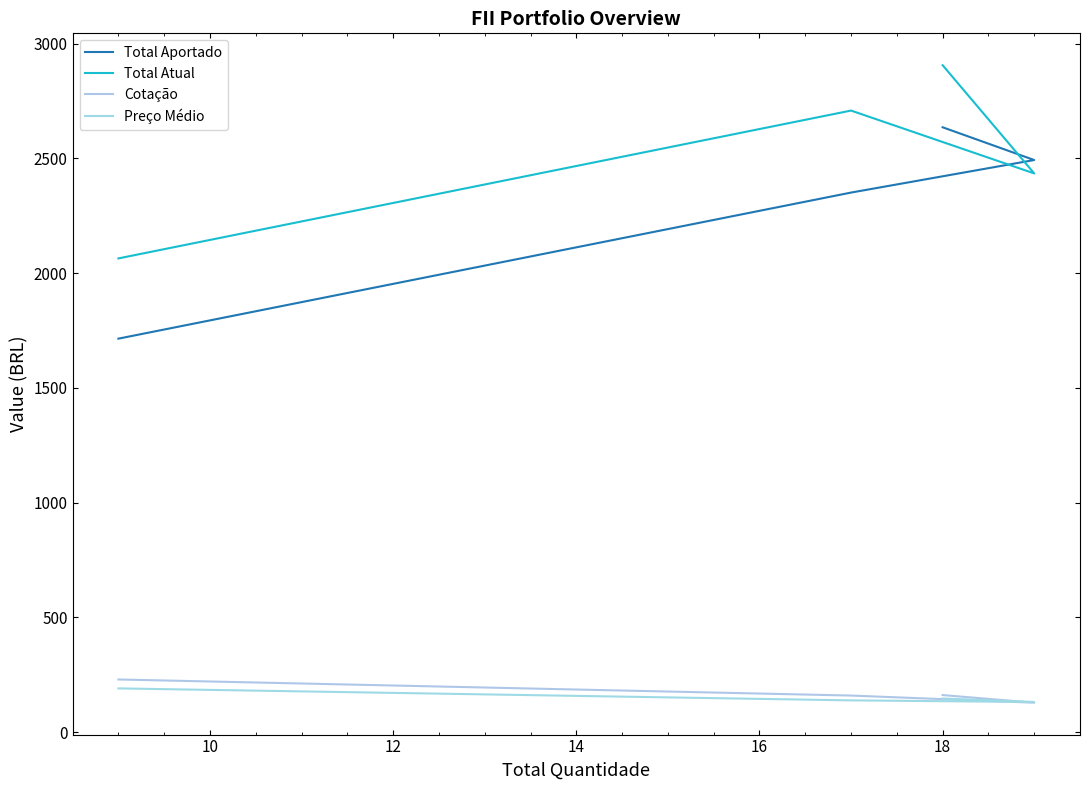

Between 10 and 12, which series saw the biggest shift?

Total Atual